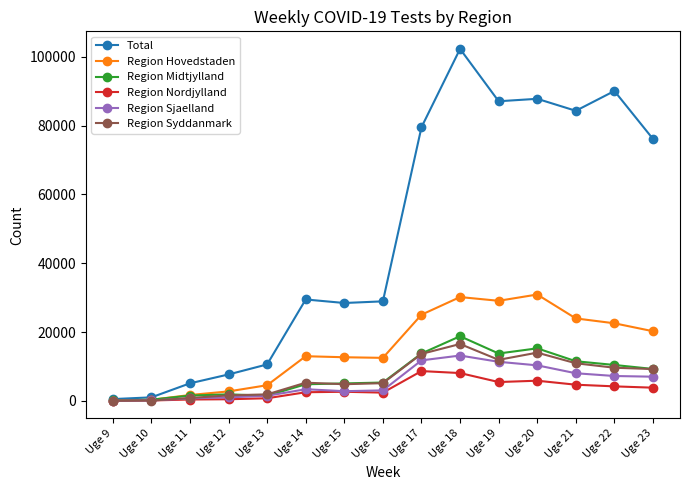

How many lines are shown in the chart?

6